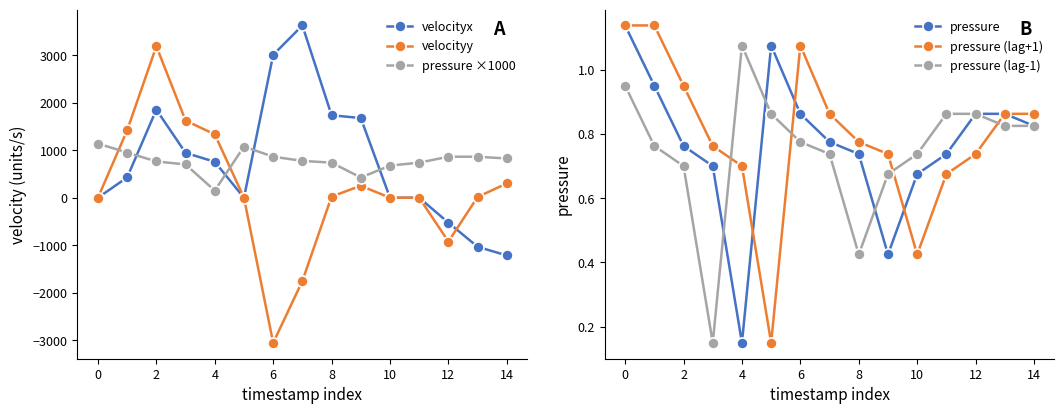

The value of pressure ×1000 at 2 is 762.5. True or false?

True